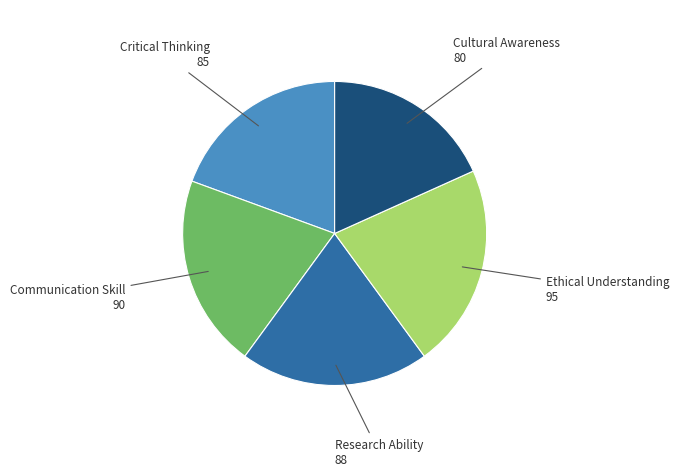

What is the ratio of the value at Critical Thinking to the value at Communication Skill?

0.9